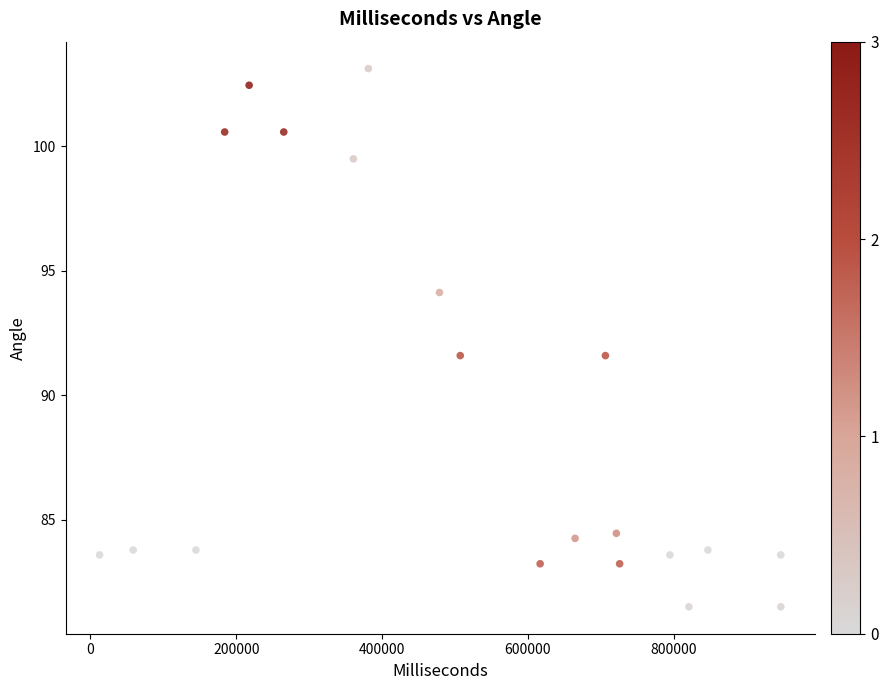

What is the range of X values (max minus min)?

934084.0